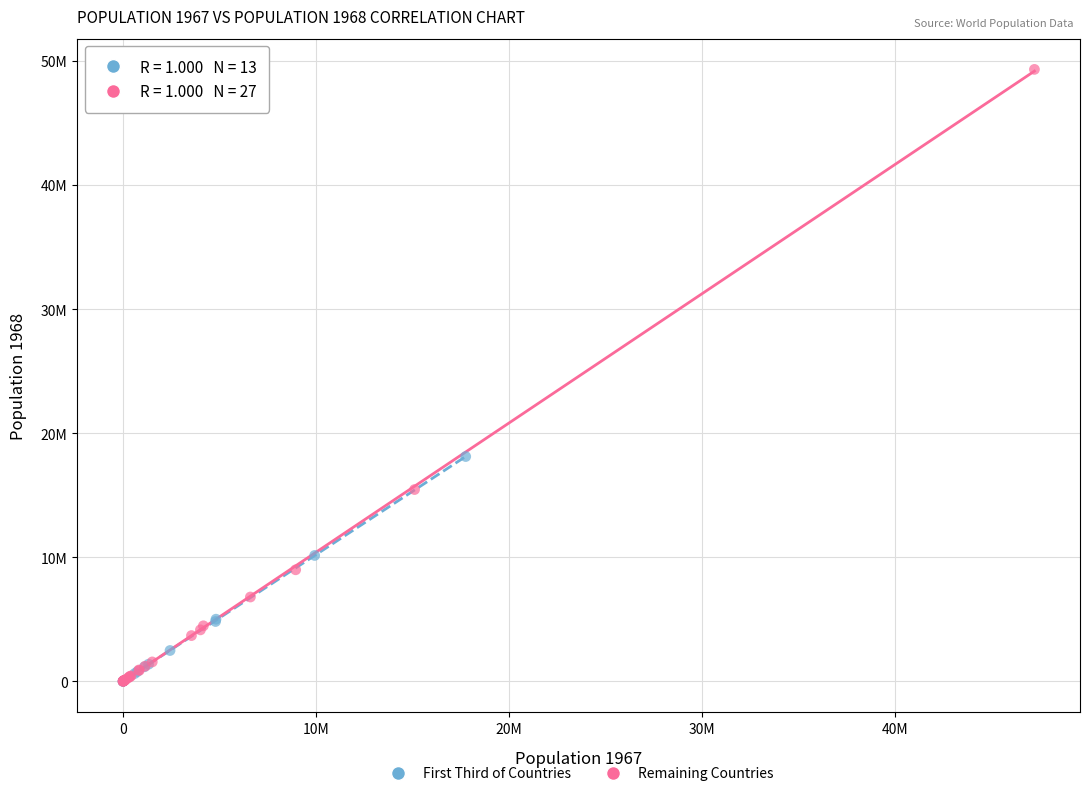

Which series contains the highest Y value?

Remaining Countries